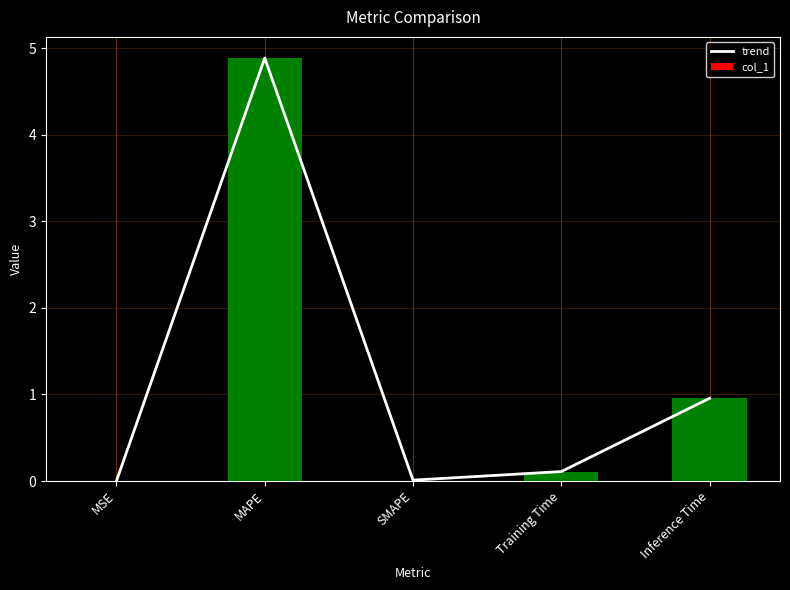

Is the value of col_1 at MAPE greater than the value of trend at MAPE?

No